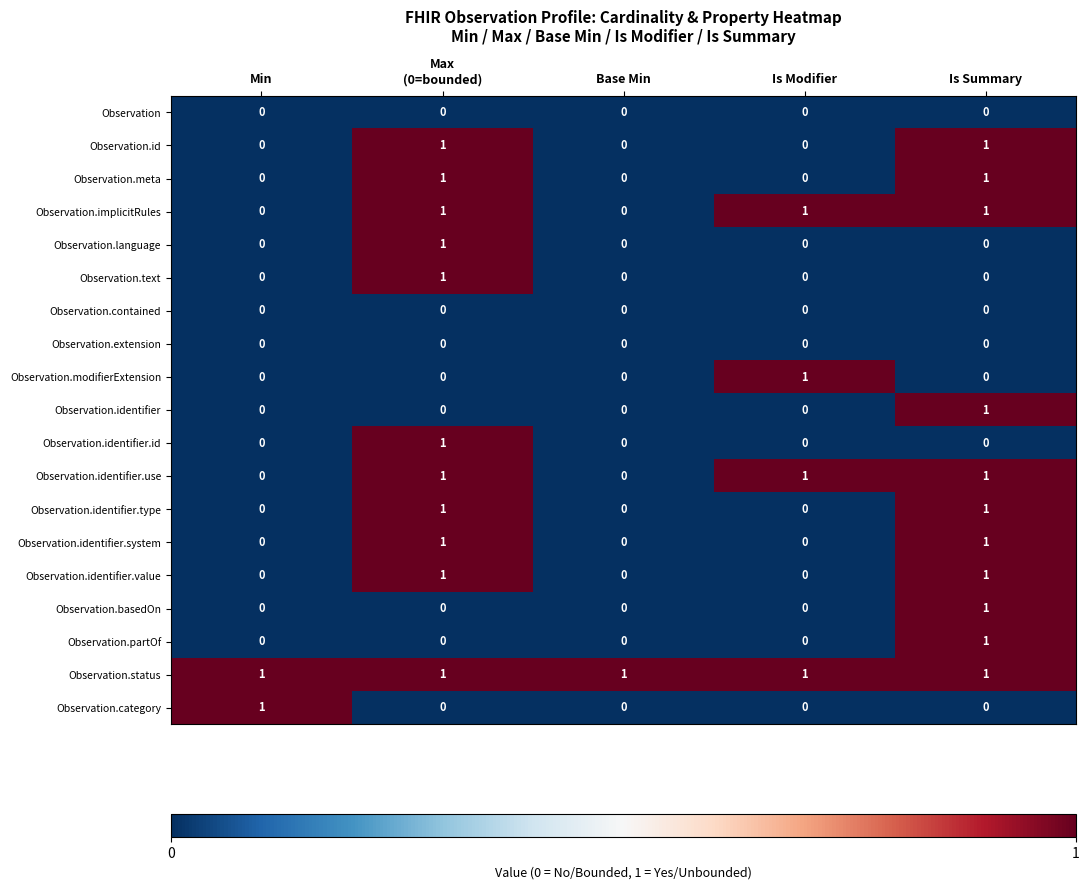

Is it true that Observation.id equals 1 at Is Summary?

True